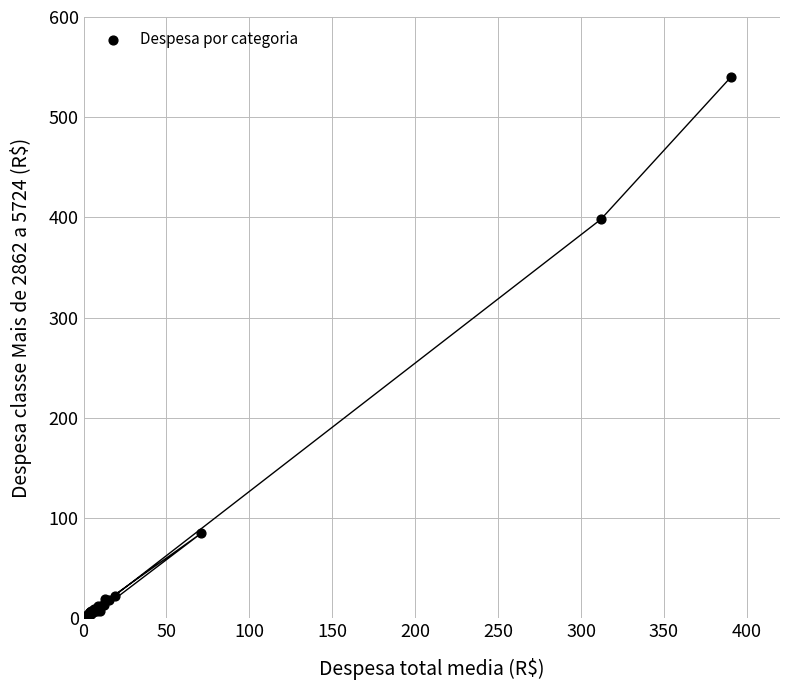

What Y value in the scatter plot is closest to 270?

398.1